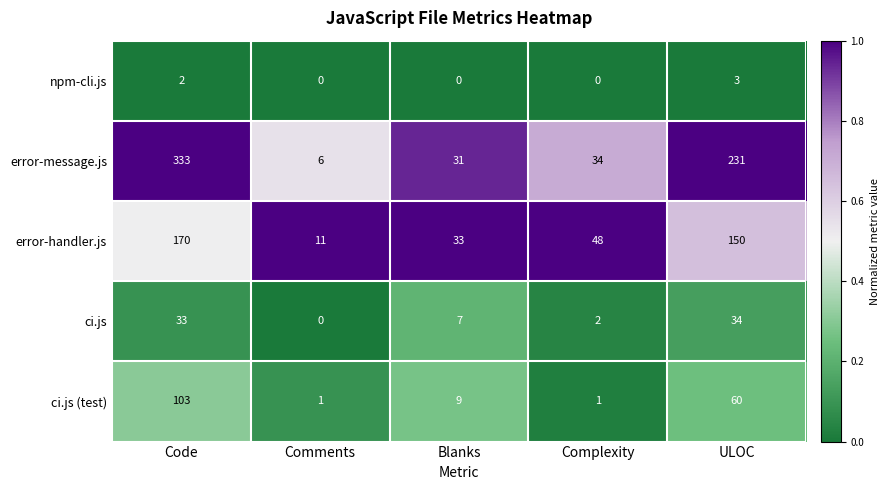

What is the difference between the ci.js values at ULOC and Blanks?

27